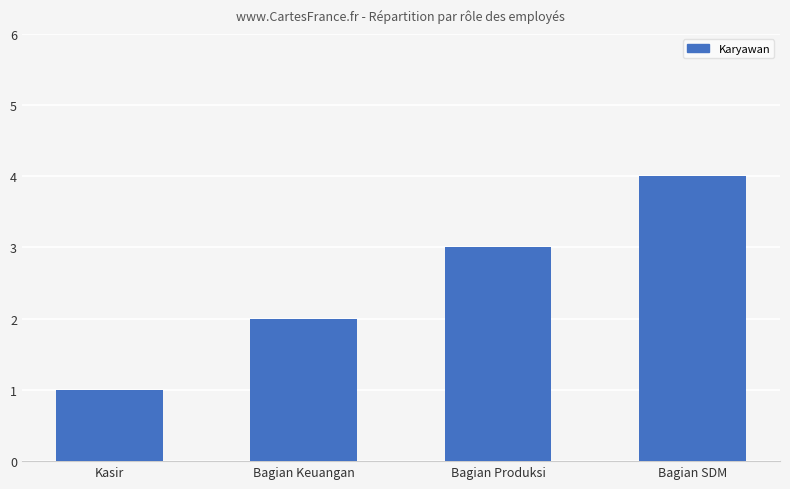

How many data points does each series have?

4